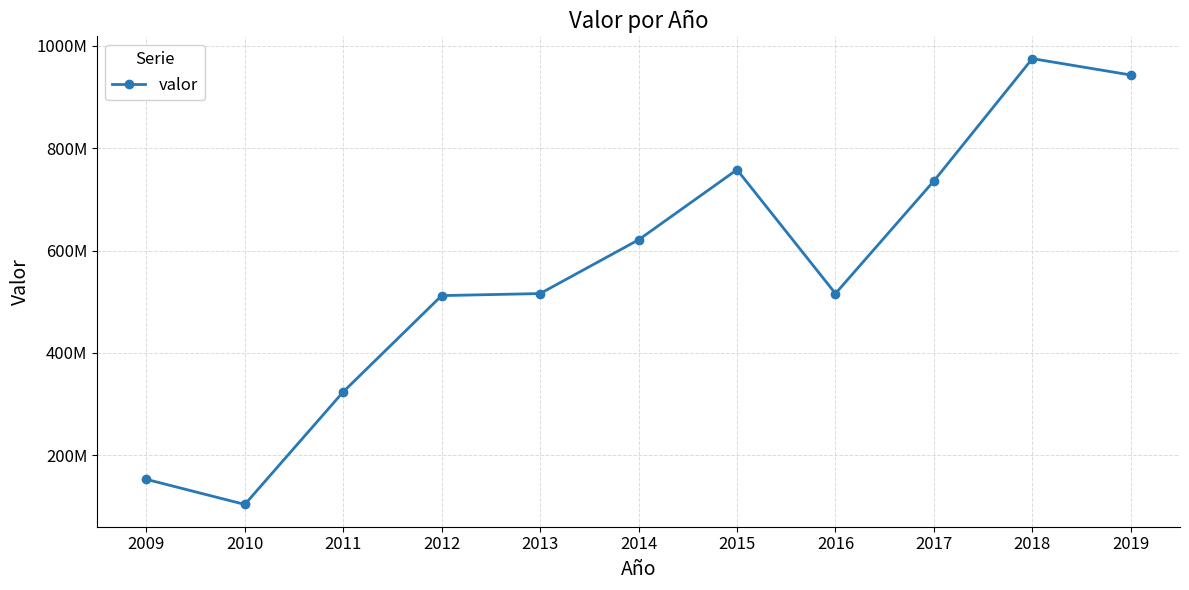

What is the difference between the maximum and minimum values?

871000000